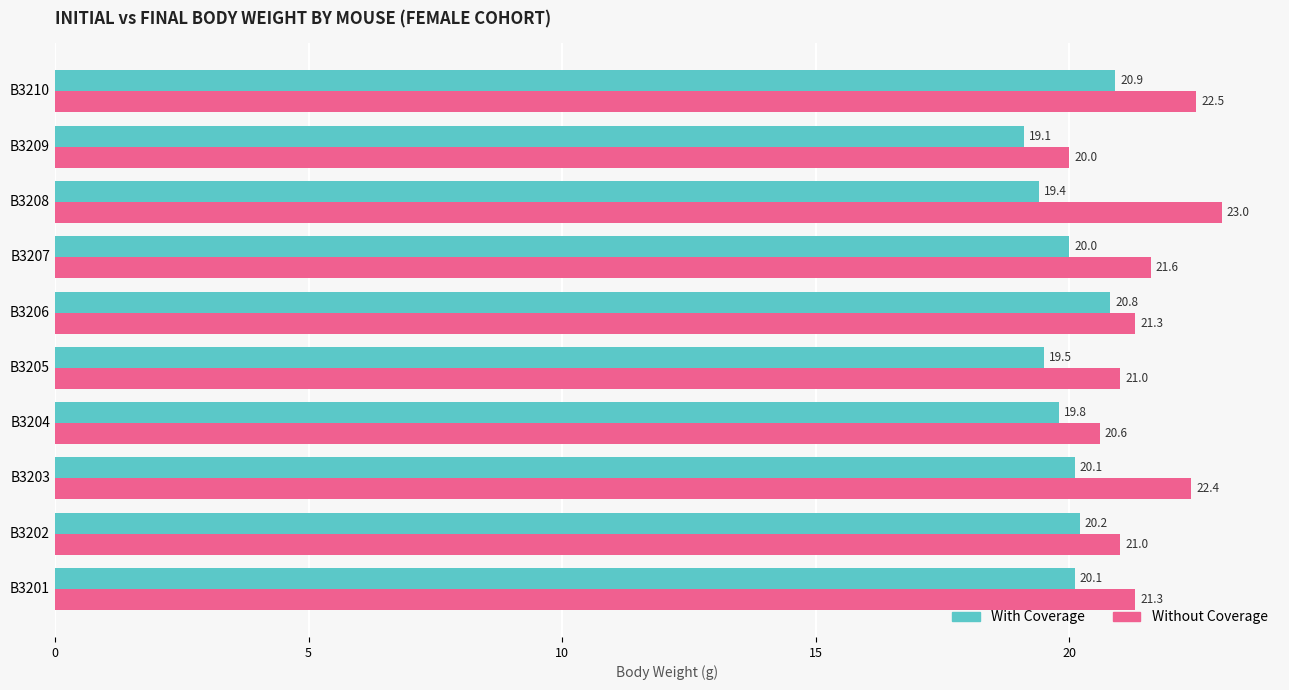

Which series has the largest total across all categories?

Without Coverage